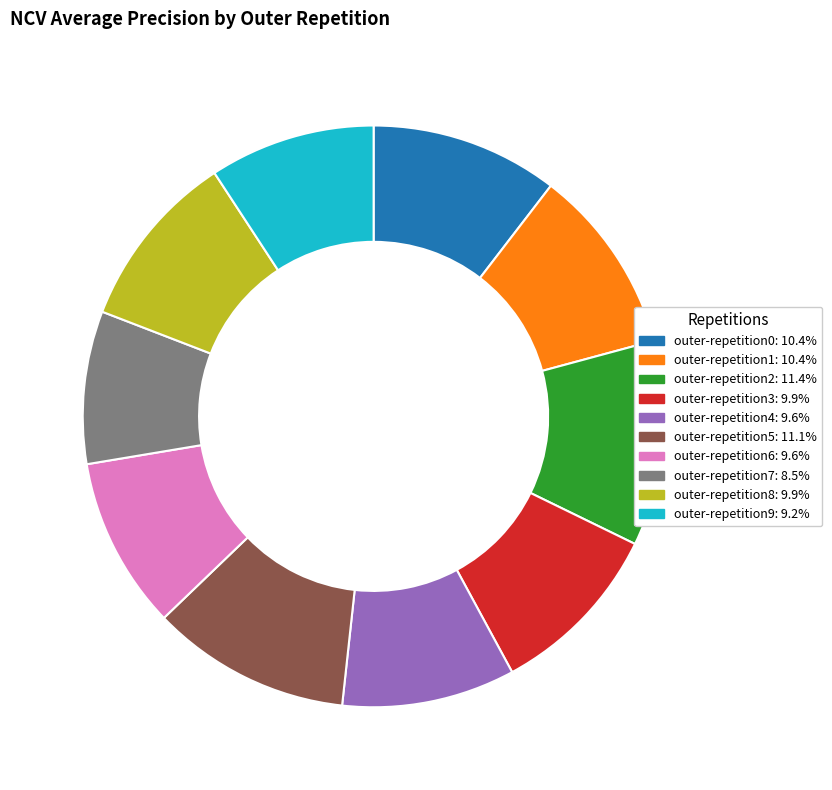

How many segments does this pie chart have?

10